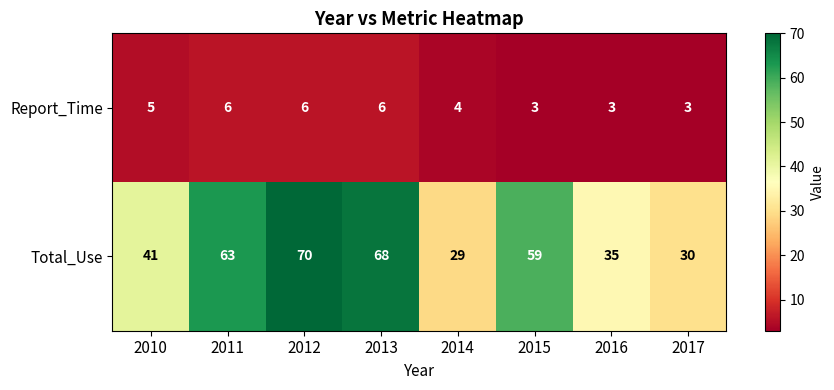

Is it true that Report_Time equals 6 at 2013?

True